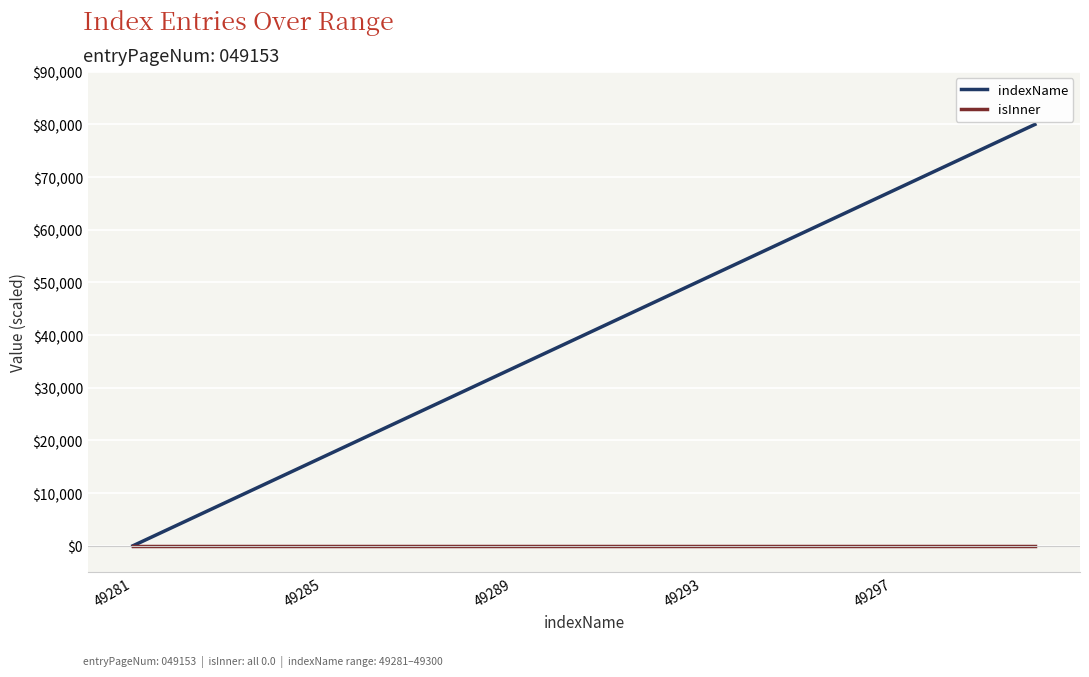

How many lines are shown in the chart?

2